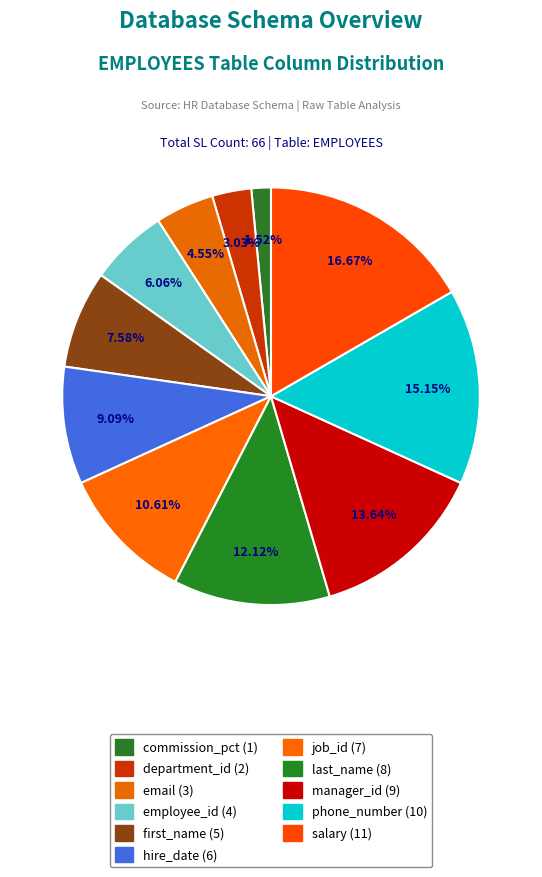

Is there any slice that represents more than half of the pie?

No